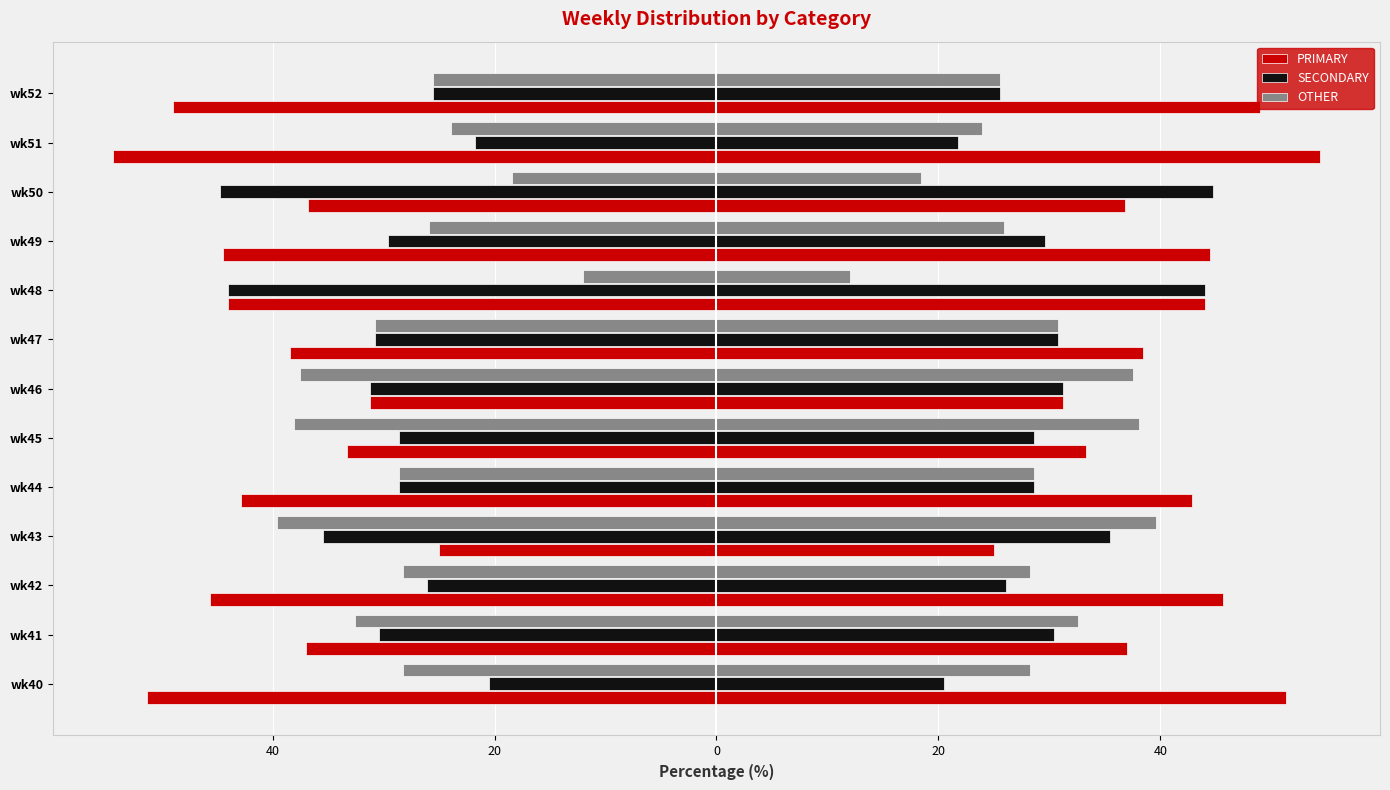

Between wk40 and wk52, which series saw the biggest shift?

SECONDARY